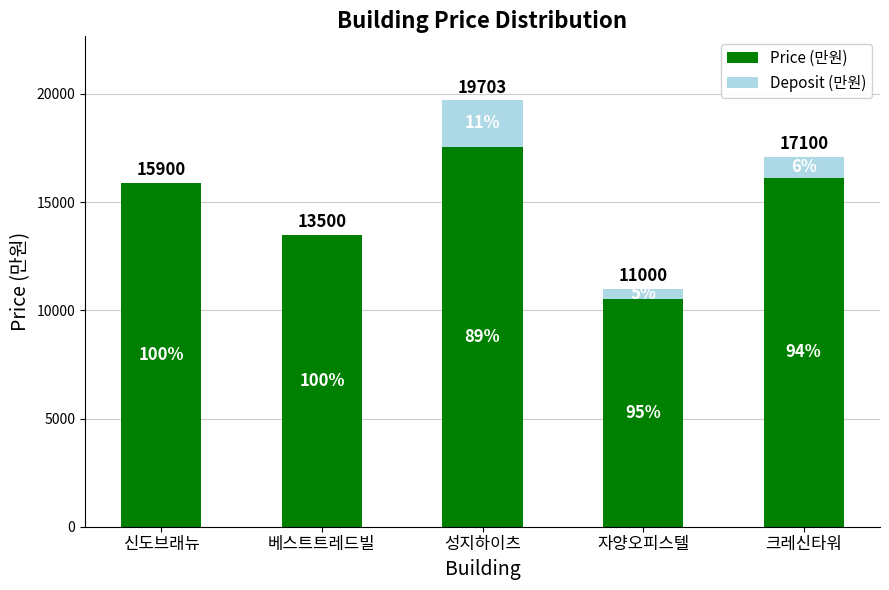

What are all the series names shown in the legend?

Price (만원), Deposit (만원)